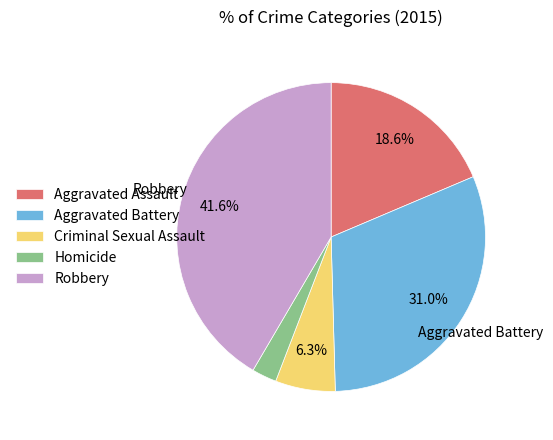

Is Robbery the majority of the pie?

No